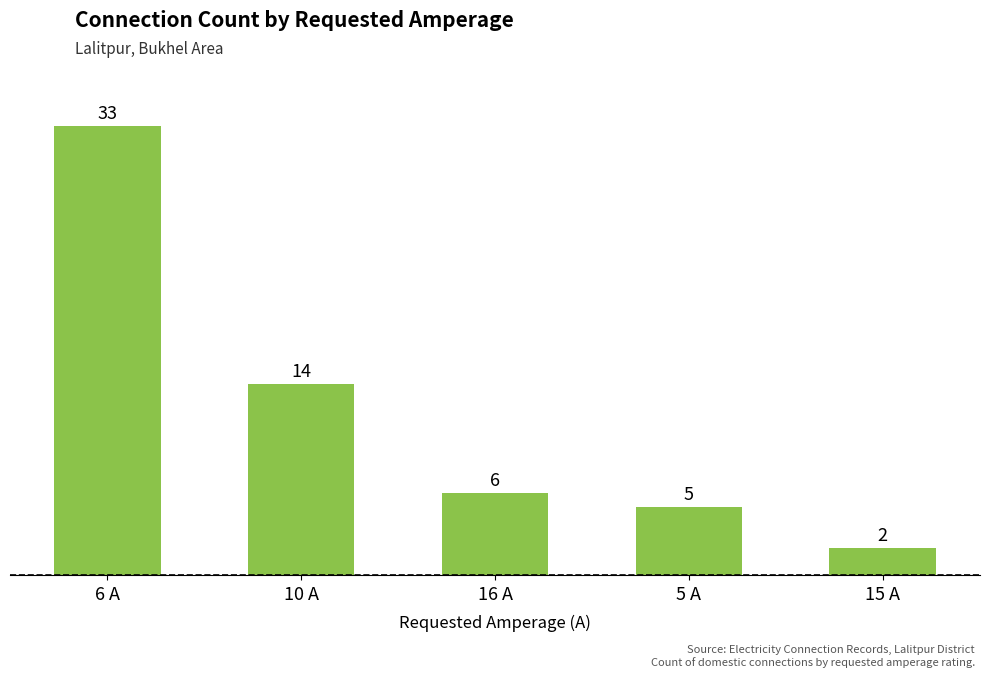

List the labels in order of value, smallest first.

15 A, 5 A, 16 A, 10 A, 6 A